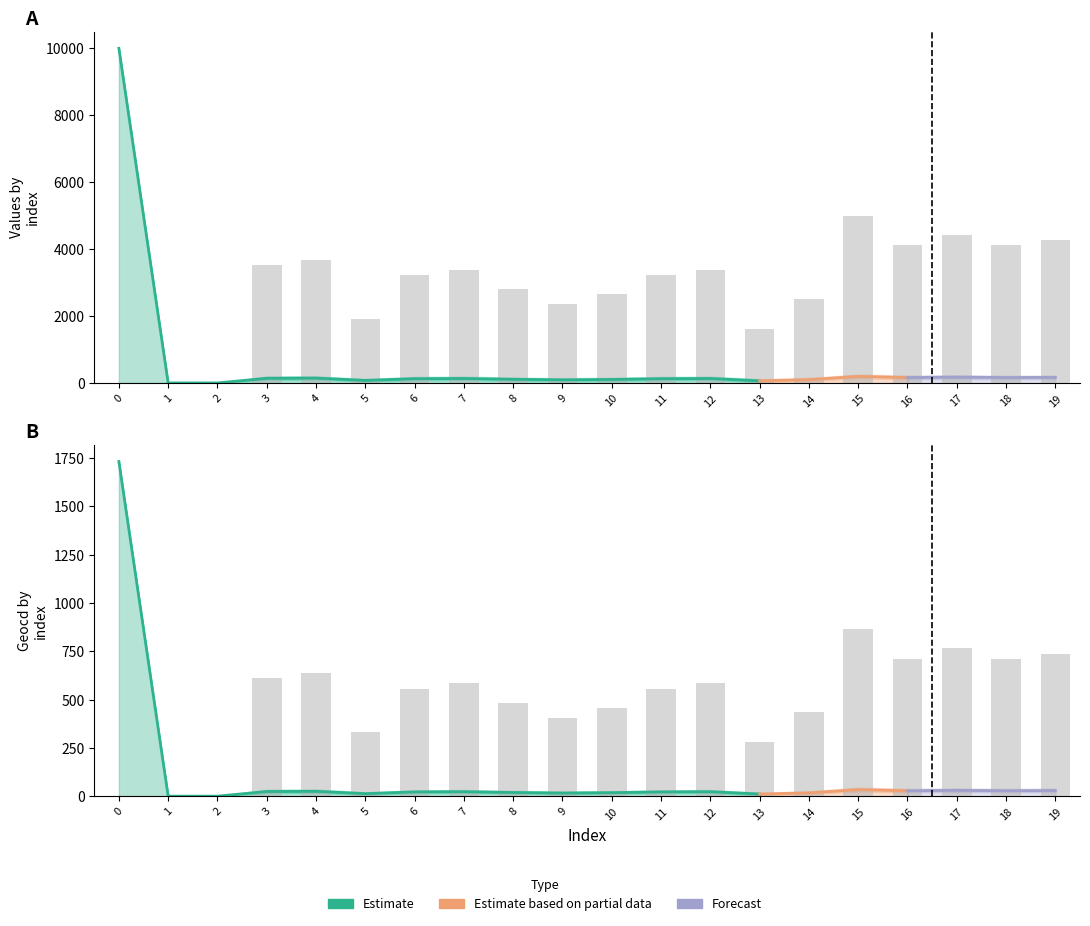

What is the sum of the geocd_lower values at 0 and 11?

1747